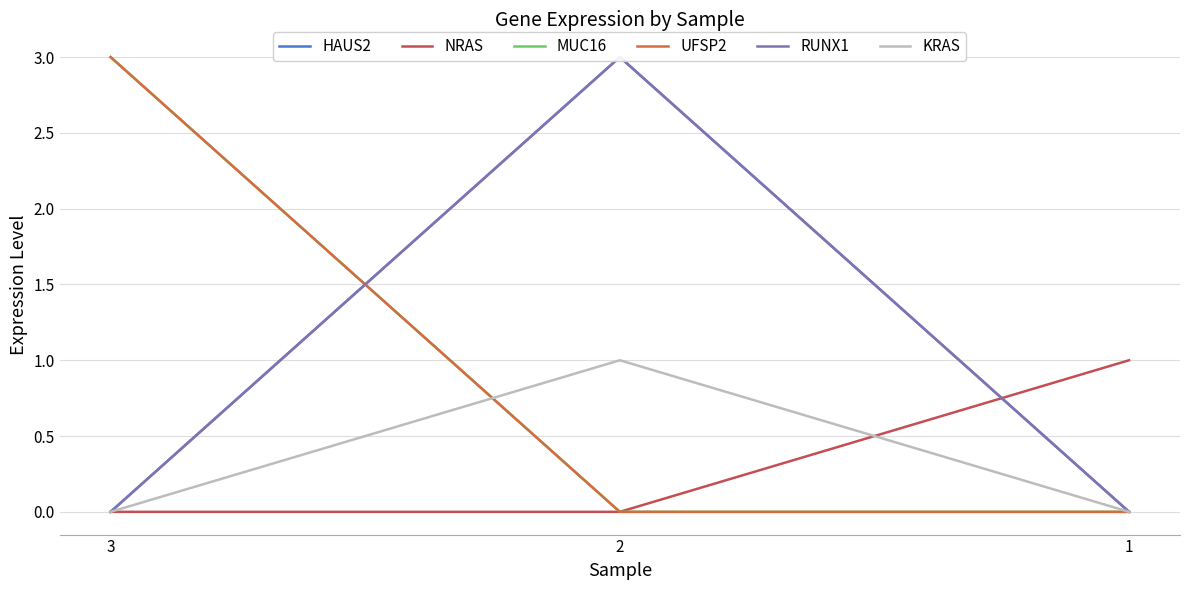

Reading left to right, what are all the values shown in this chart?

HAUS2: 3=0	2=3	1=0
NRAS: 3=0	2=0	1=1
MUC16: 3=3	2=0	1=0
UFSP2: 3=3	2=0	1=0
RUNX1: 3=0	2=3	1=0
KRAS: 3=0	2=1	1=0